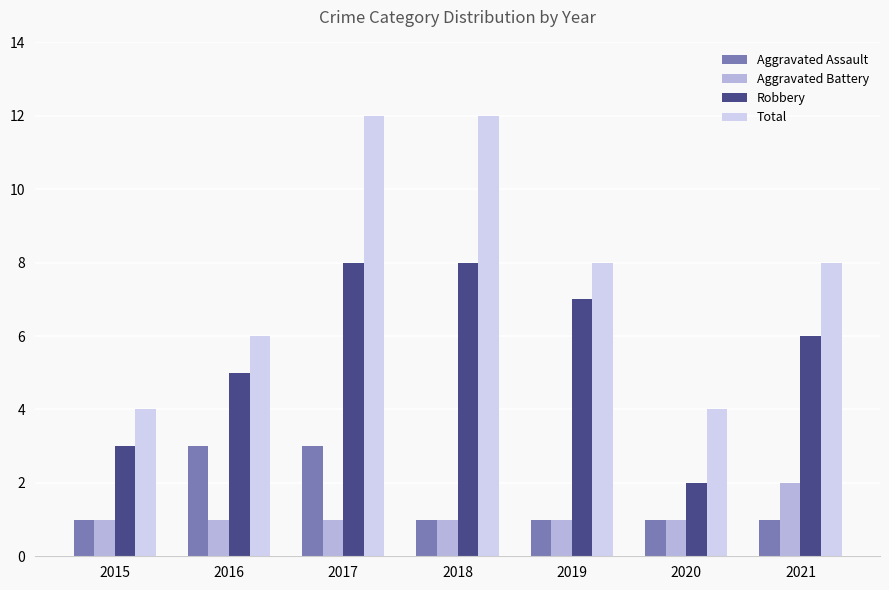

What value does the Robbery series have at 2021?

6